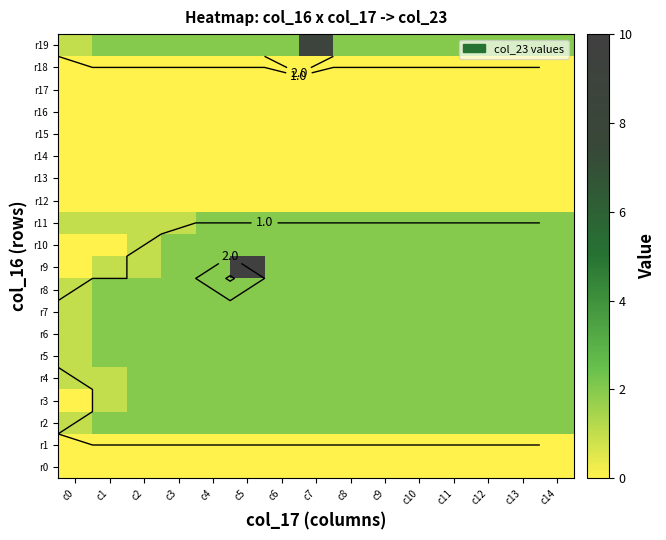

What is the greatest value displayed?

10